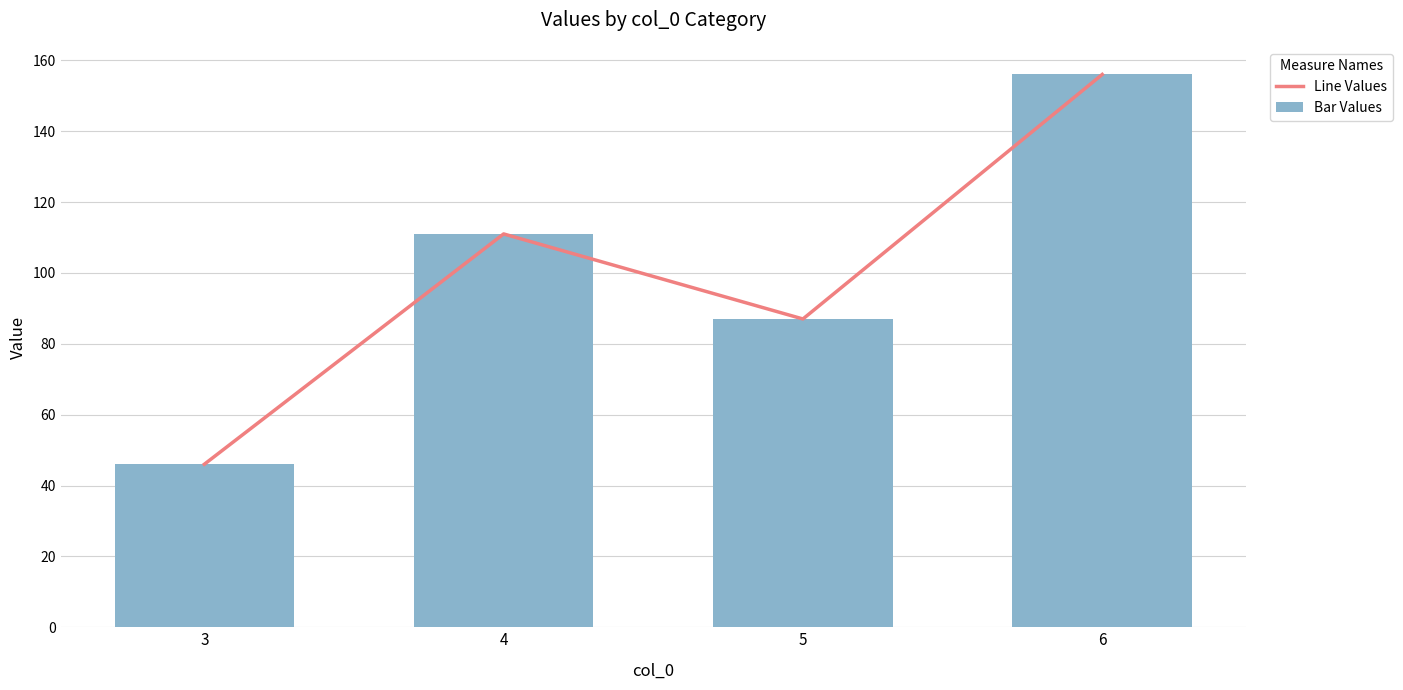

Which series has the widest spread of values?

Line Values